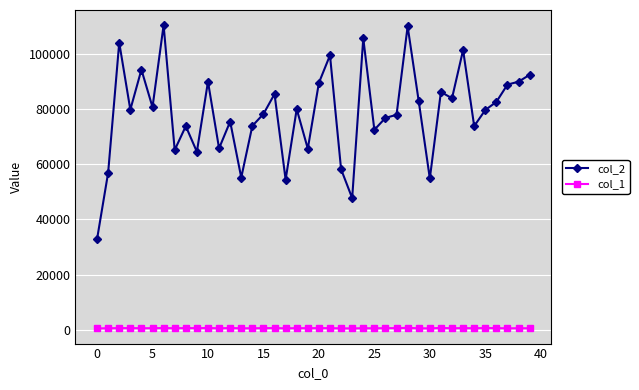

Is this an area chart (filled region under the line)?

No